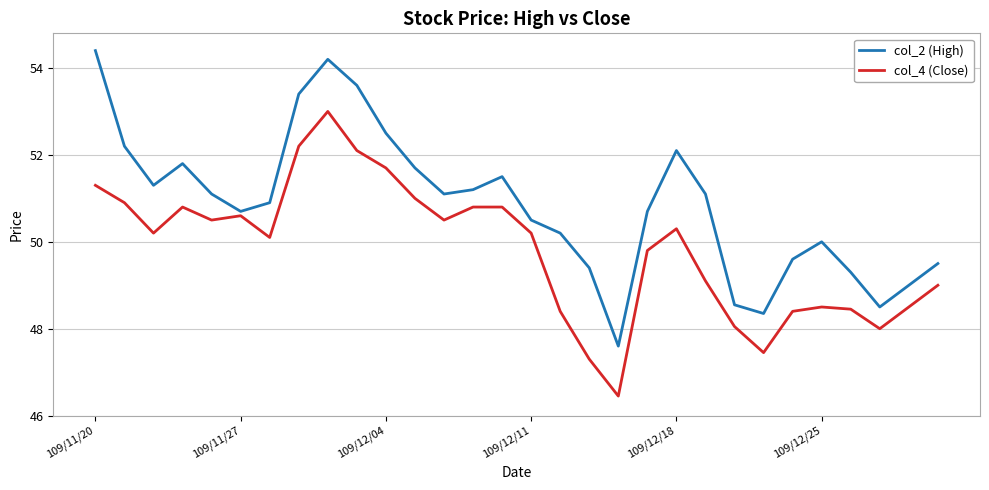

True or false: col_2 (High) has more than 0 points higher than both neighbors.

True